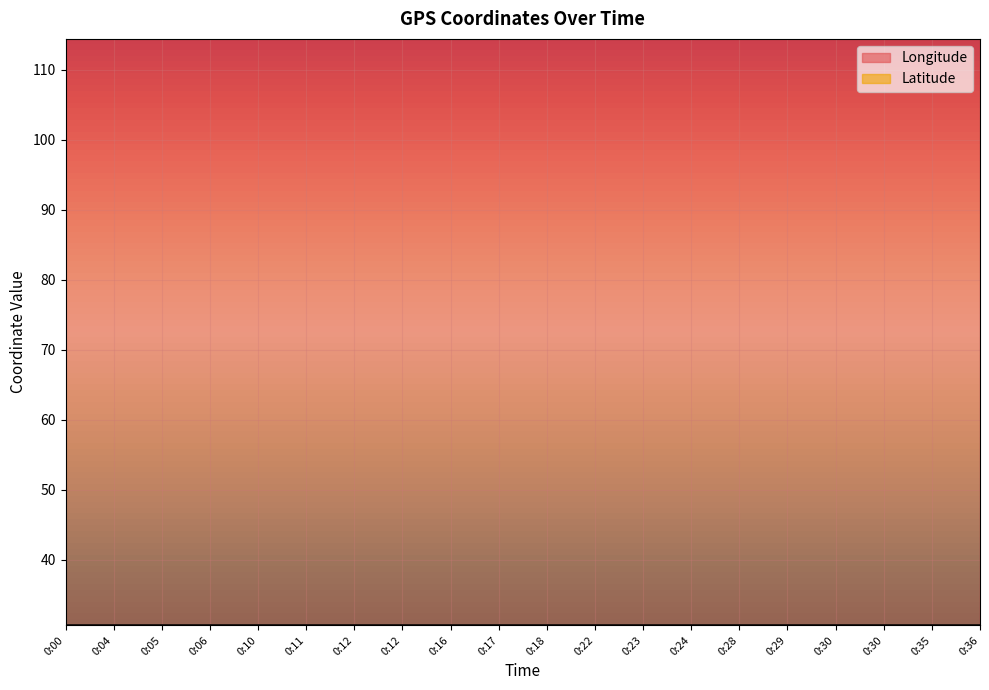

Which has a higher value, 0:22 or 0:12?

0:22